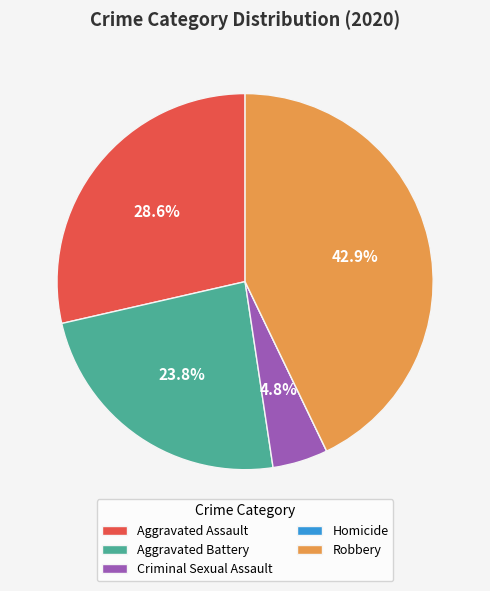

The Aggravated Assault slice represents 29% of the pie. True or false?

True